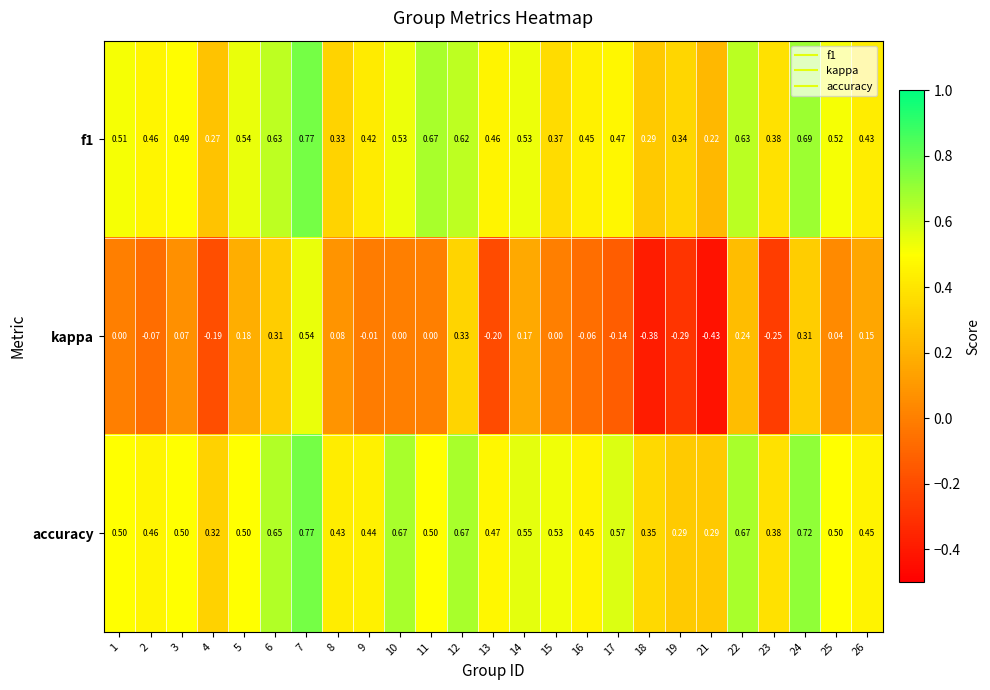

How many series are shown in this chart?

3